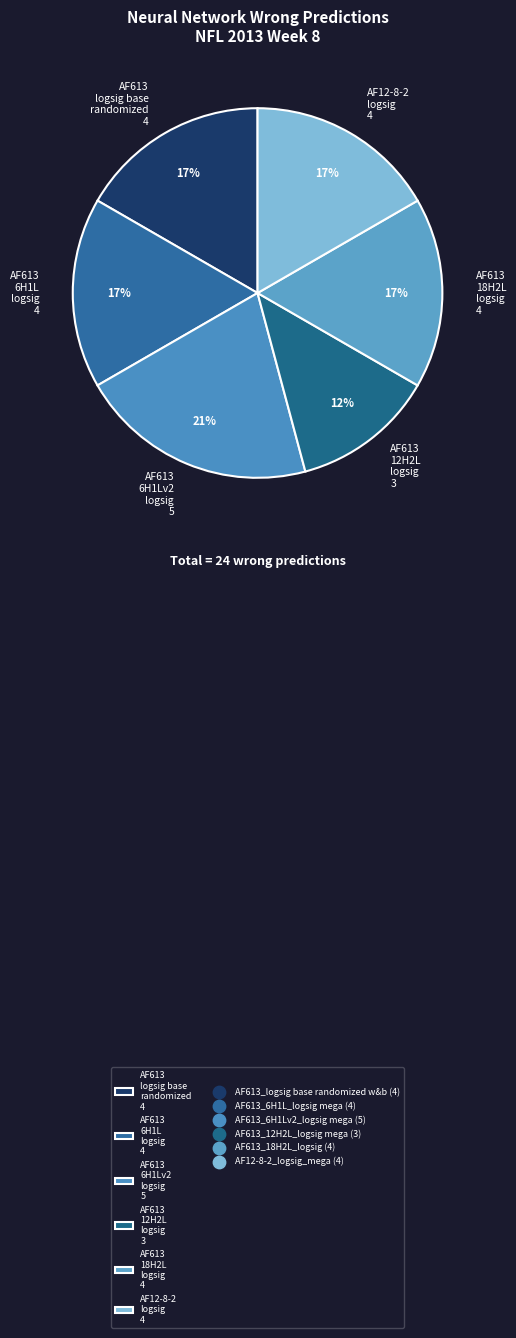

Count the number of slices in the pie.

6